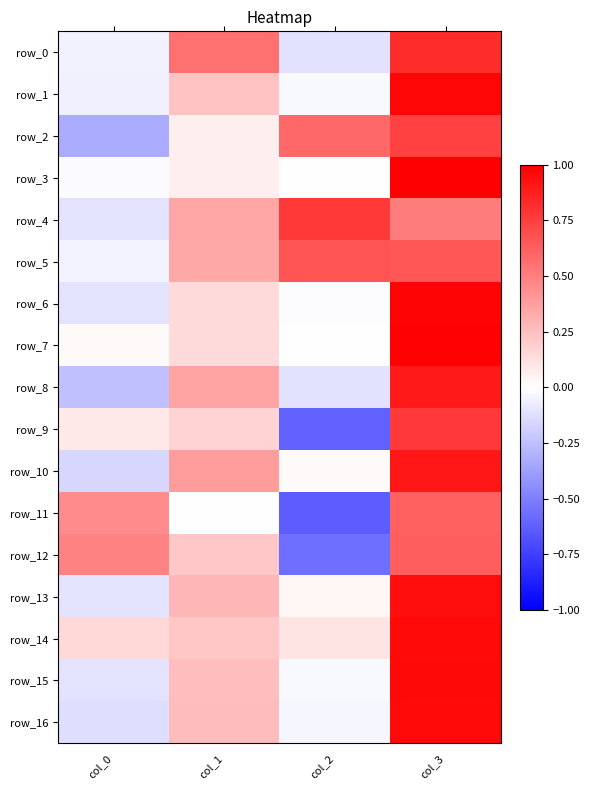

Reading right to left, list all the values displayed in this chart.

row_0: col_3=0.8	col_2=-0.1	col_1=0.6	col_0=-0.0
row_1: col_3=1.0	col_2=-0.0	col_1=0.2	col_0=-0.1
row_2: col_3=0.7	col_2=0.6	col_1=0.1	col_0=-0.3
row_3: col_3=1.0	col_2=-0.0	col_1=0.1	col_0=-0.0
row_4: col_3=0.5	col_2=0.8	col_1=0.3	col_0=-0.1
row_5: col_3=0.7	col_2=0.7	col_1=0.3	col_0=-0.0
row_6: col_3=1.0	col_2=-0.0	col_1=0.1	col_0=-0.1
row_7: col_3=1.0	col_2=0.0	col_1=0.1	col_0=0.0
row_8: col_3=0.9	col_2=-0.1	col_1=0.4	col_0=-0.2
row_9: col_3=0.8	col_2=-0.6	col_1=0.2	col_0=0.1
row_10: col_3=0.9	col_2=0.0	col_1=0.4	col_0=-0.2
row_11: col_3=0.6	col_2=-0.6	col_1=0.0	col_0=0.5
row_12: col_3=0.6	col_2=-0.6	col_1=0.2	col_0=0.5
row_13: col_3=1.0	col_2=0.0	col_1=0.3	col_0=-0.1
row_14: col_3=1.0	col_2=0.1	col_1=0.2	col_0=0.2
row_15: col_3=1.0	col_2=-0.0	col_1=0.3	col_0=-0.1
row_16: col_3=1.0	col_2=-0.0	col_1=0.3	col_0=-0.1